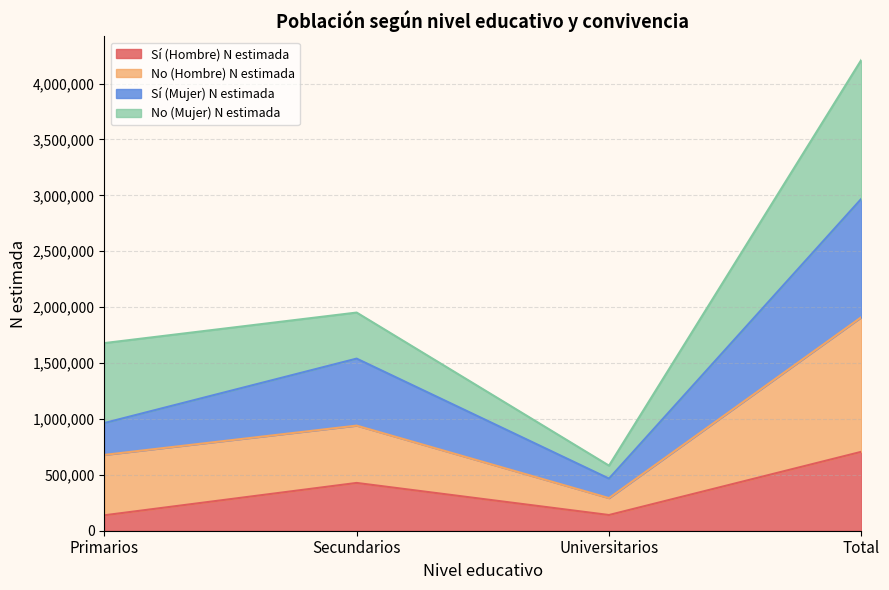

Is the value of No (Hombre) N estimada at Universitarios greater than the value of Sí (Hombre) N estimada at Total?

No